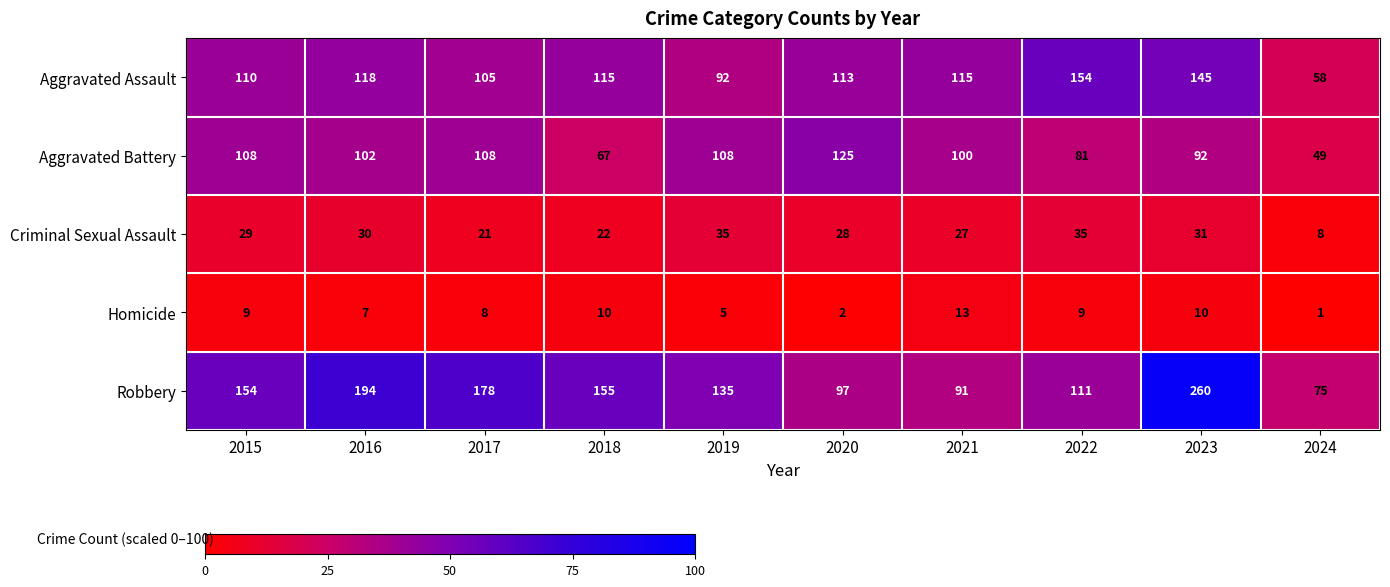

Is it true that Criminal Sexual Assault equals 4 at 2024?

False